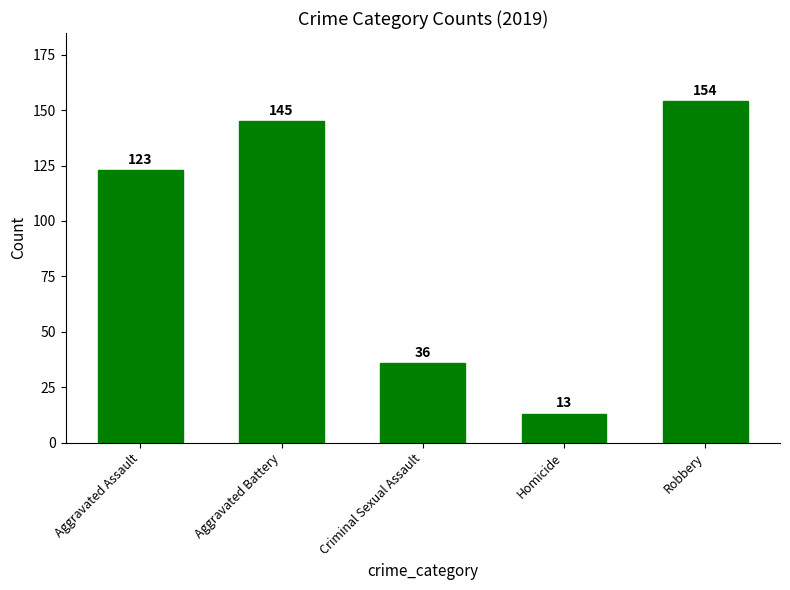

Between Criminal Sexual Assault and Homicide, which is larger?

Criminal Sexual Assault